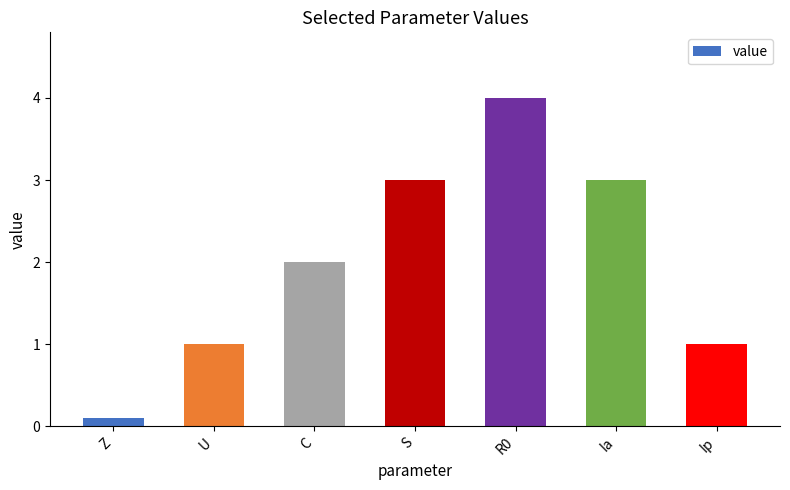

Where is the data nearest to the value 2?

C